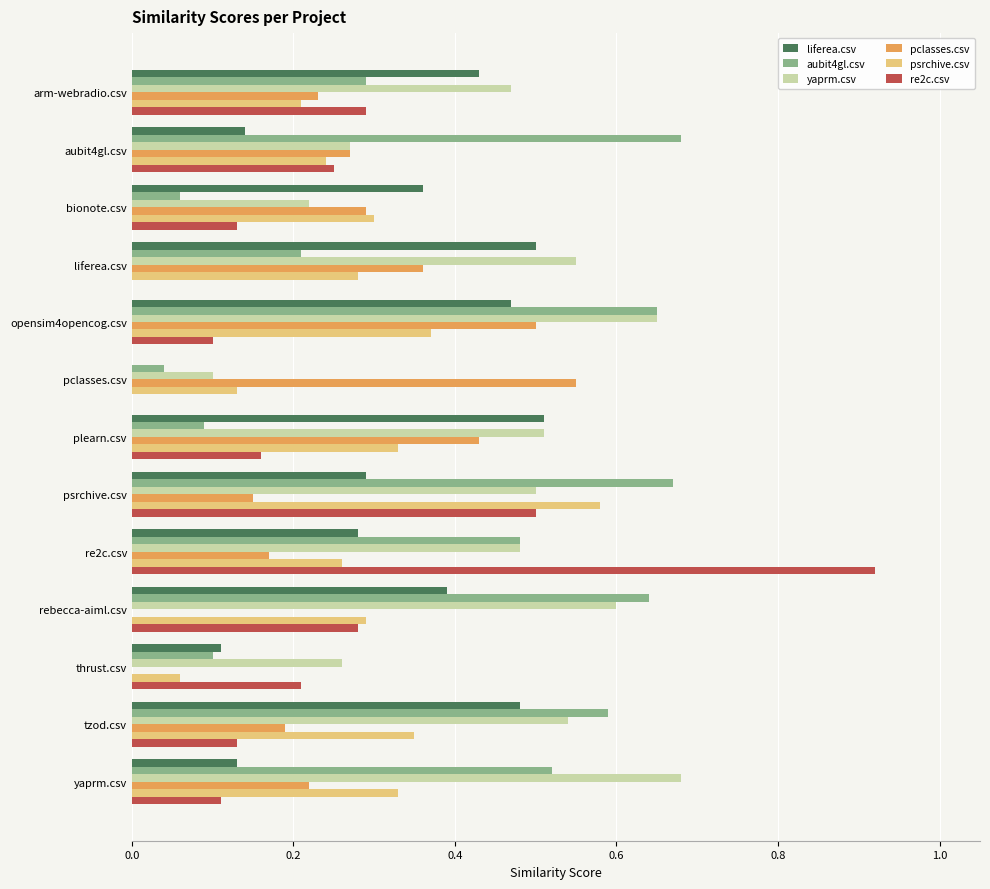

What is the sum of all pclasses.csv values?

3.4